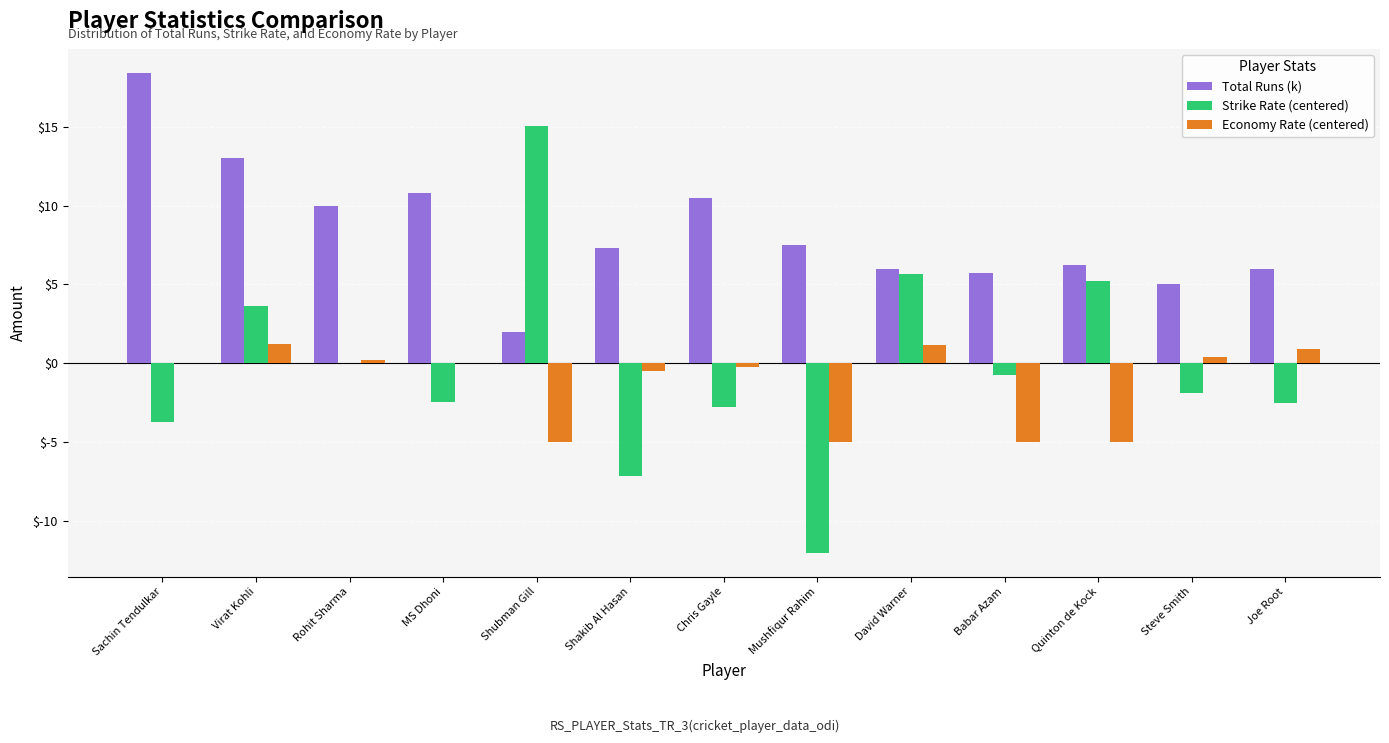

At which label is Economy Rate (centered) closest to -1?

Shakib Al Hasan